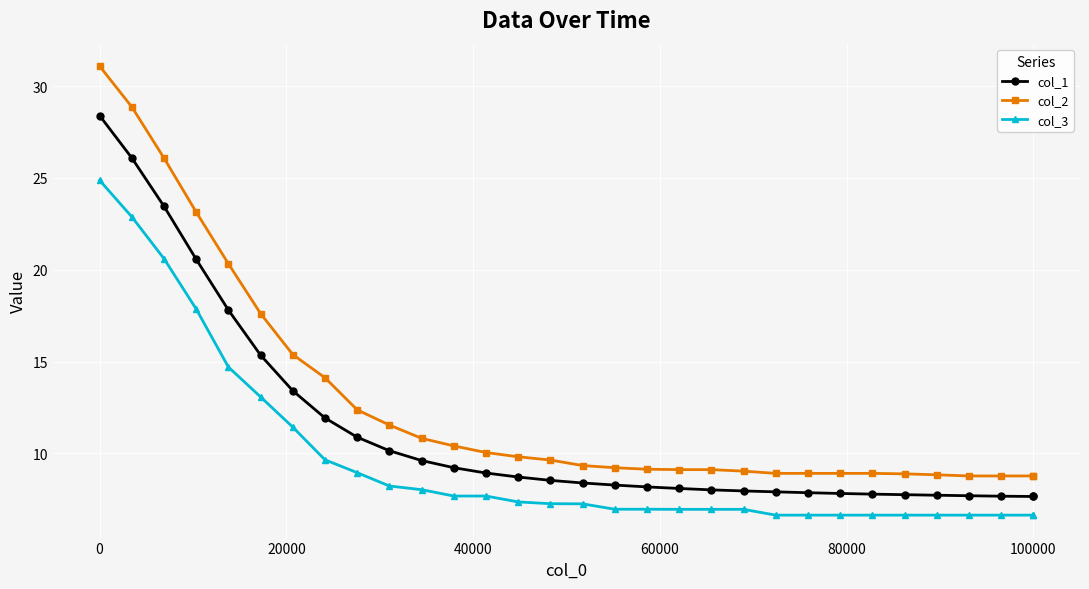

What is the greatest value displayed?

31.1